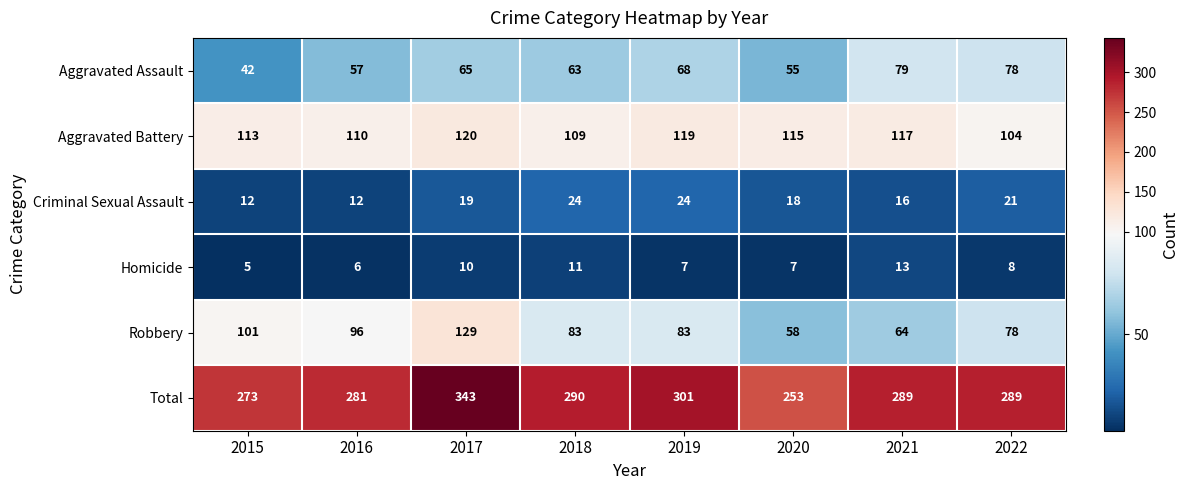

Which series changed the most between 2018 and 2019?

Total